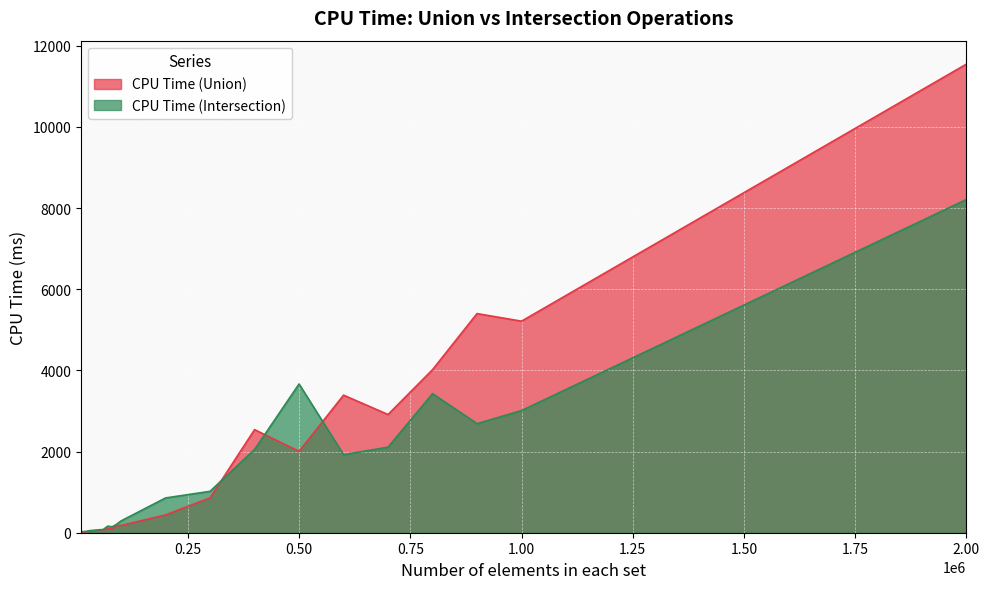

What is the approximate value of CPU Time (Union) at 10000?

22